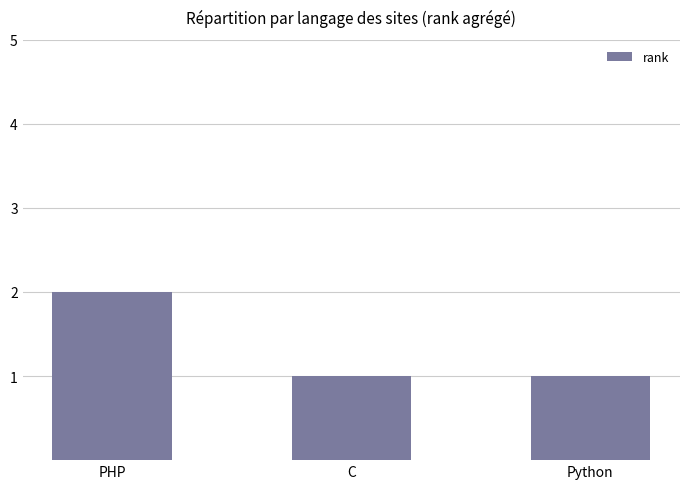

What is the ratio of the value at C to the value at Python?

1.0